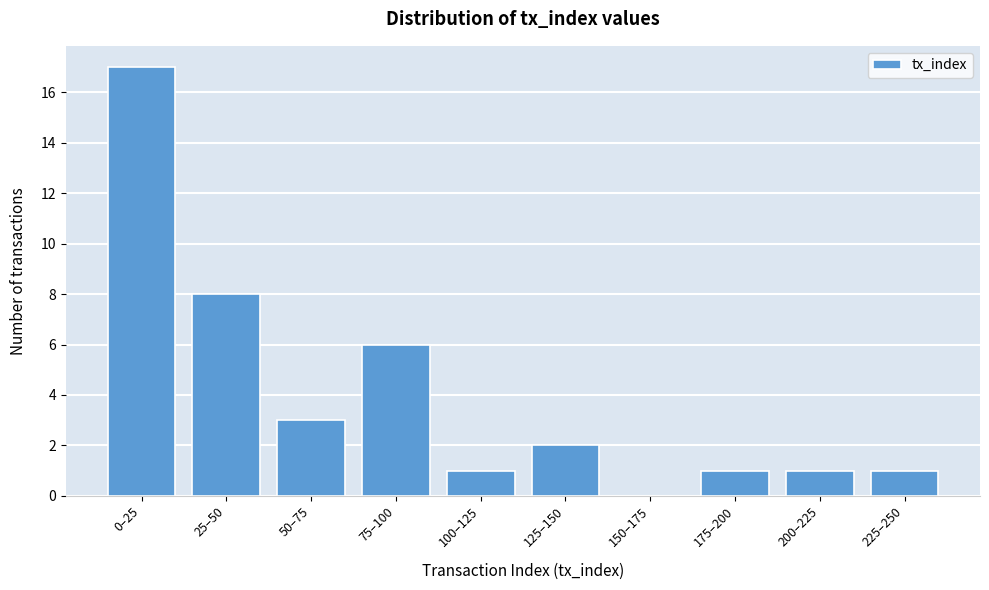

Reading left to right, extract all data points from this chart.

0–25=17	25–50=8	50–75=3	75–100=6	100–125=1	125–150=2	150–175=0	175–200=1	200–225=1	225–250=1